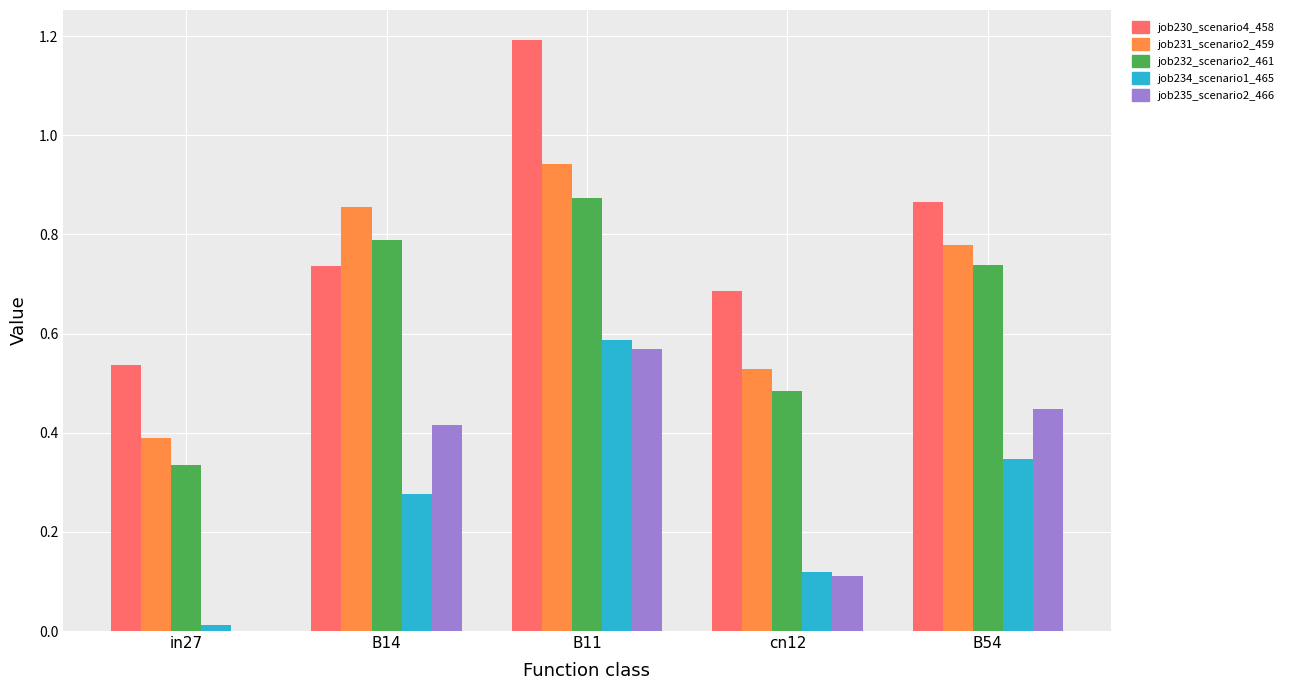

Between B11 and cn12, which series saw the biggest shift?

job230_scenario4_458